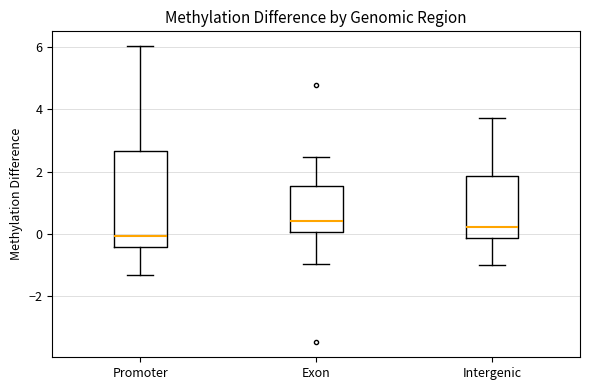

Which box's median line is the lowest?

Promoter